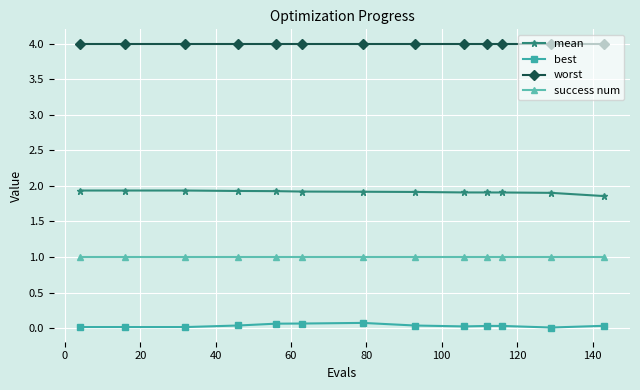

What is the sum of all worst values?

52.0